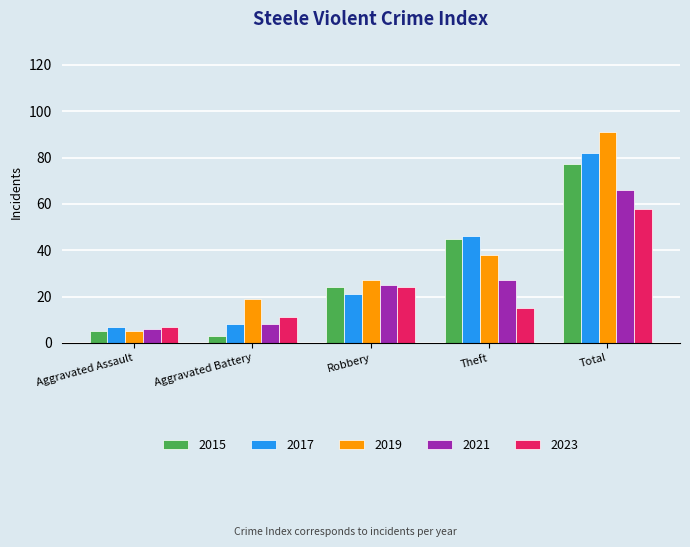

The 2015 series shows 47 at Total. True or false?

False